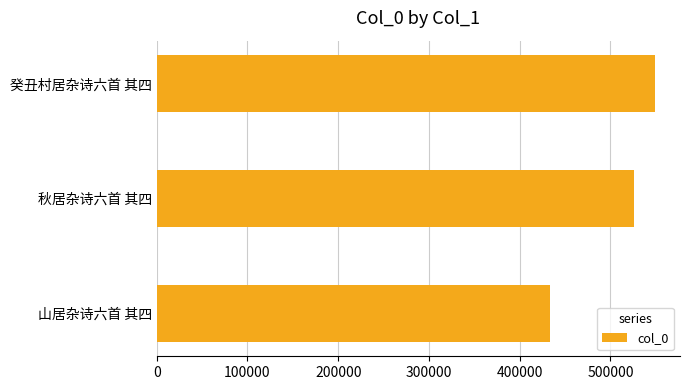

At which category does the chart reach its peak across all series?

癸丑村居杂诗六首 其四